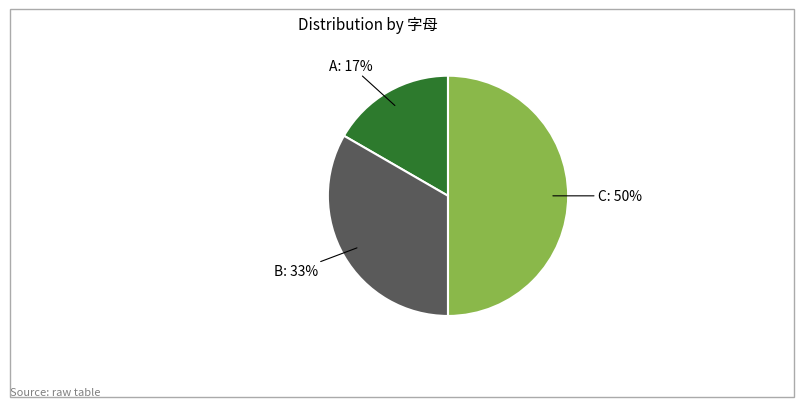

To the nearest percent, what is the average slice percentage?

33%